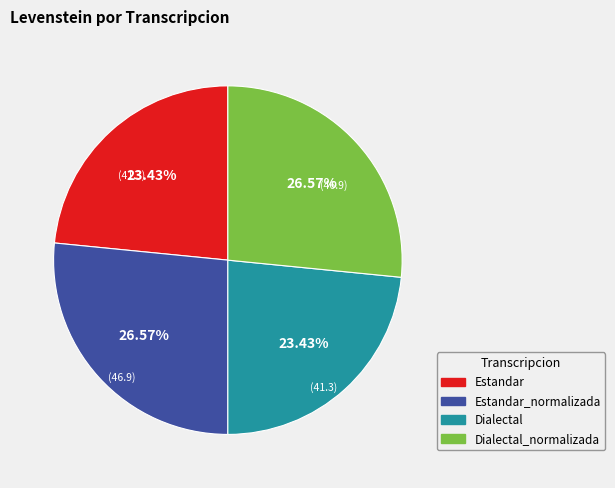

Does any single category account for the majority?

No